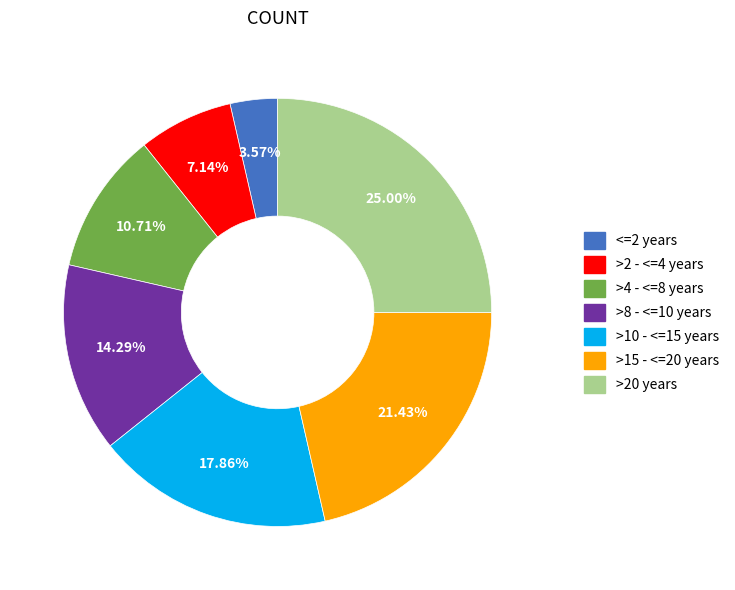

What portion of the pie excludes <=2 years?

96.4%